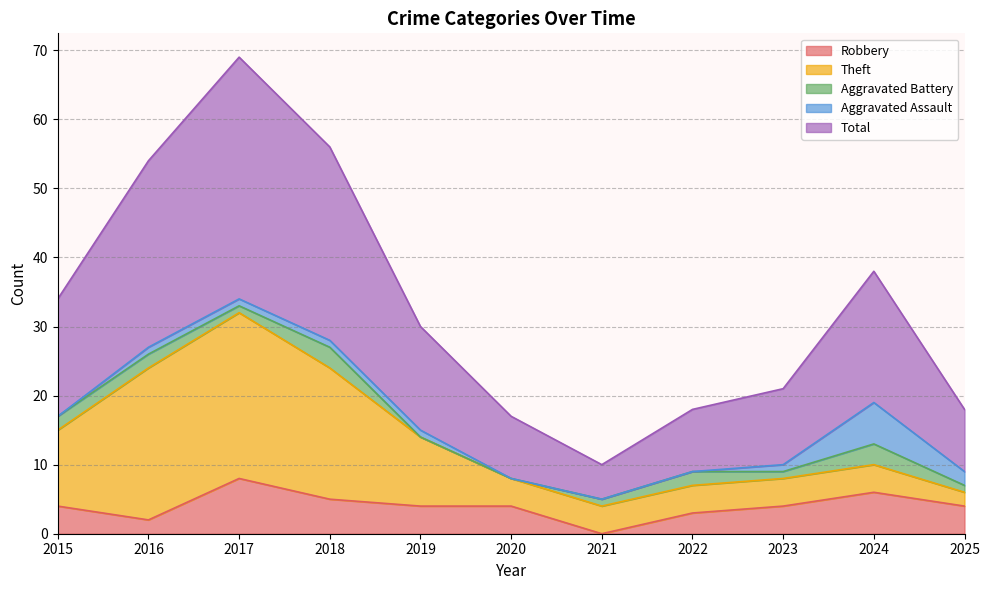

How many lines are shown in the chart?

5